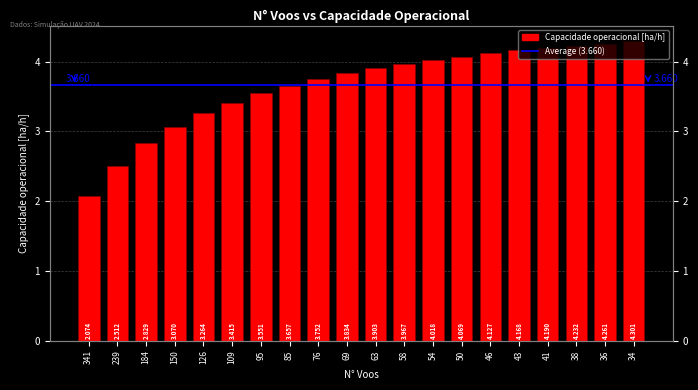

Reading right to left, list all the values displayed in this chart.

4.3	4.3	4.2	4.2	4.2	4.1	4.1	4.0	4.0	3.9	3.8	3.8	3.7	3.6	3.4	3.3	3.1	2.8	2.5	2.1